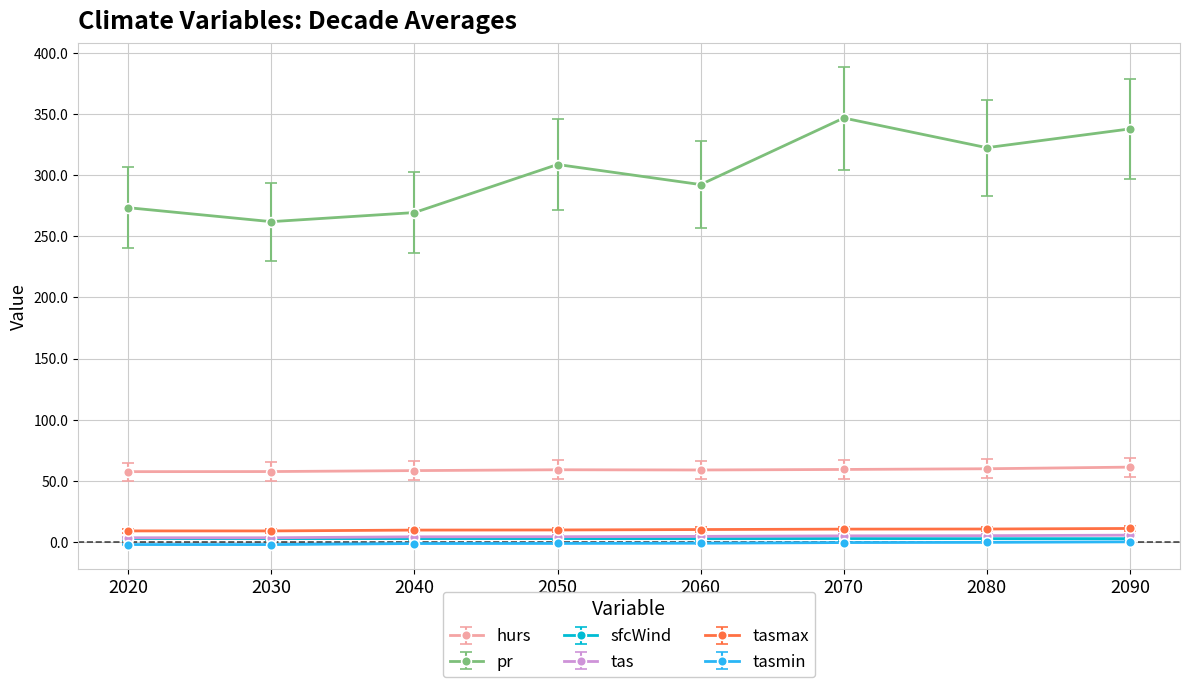

How many interior local valleys does the pr series have?

3